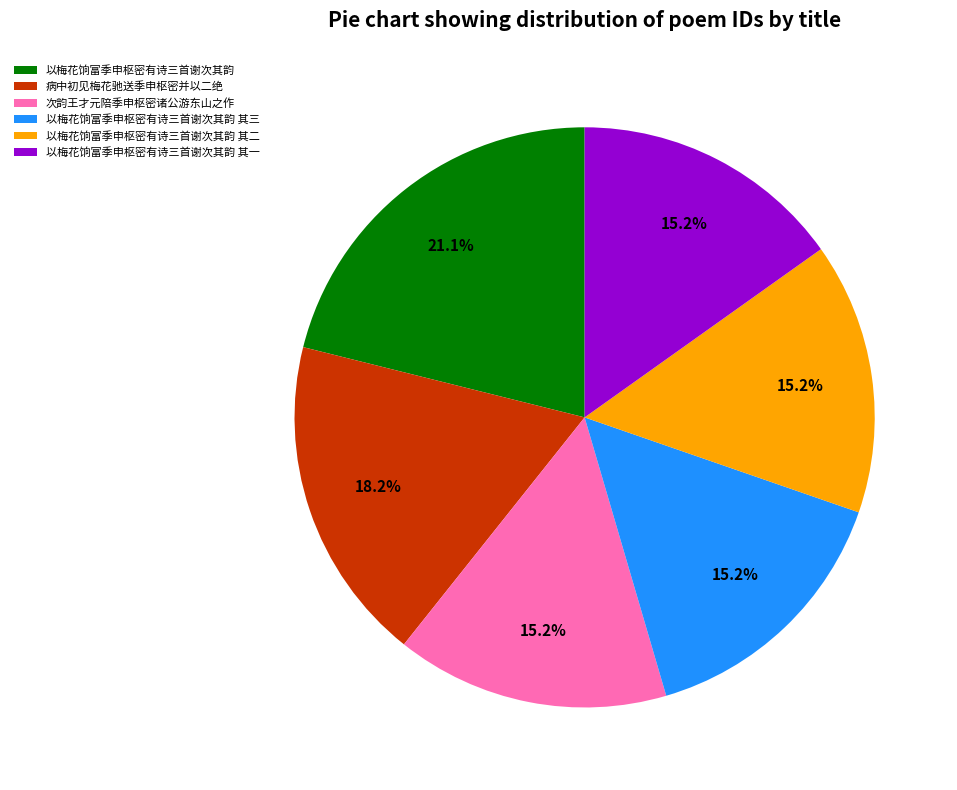

Which slice is the largest?

以梅花饷富季申枢密有诗三首谢次其韵